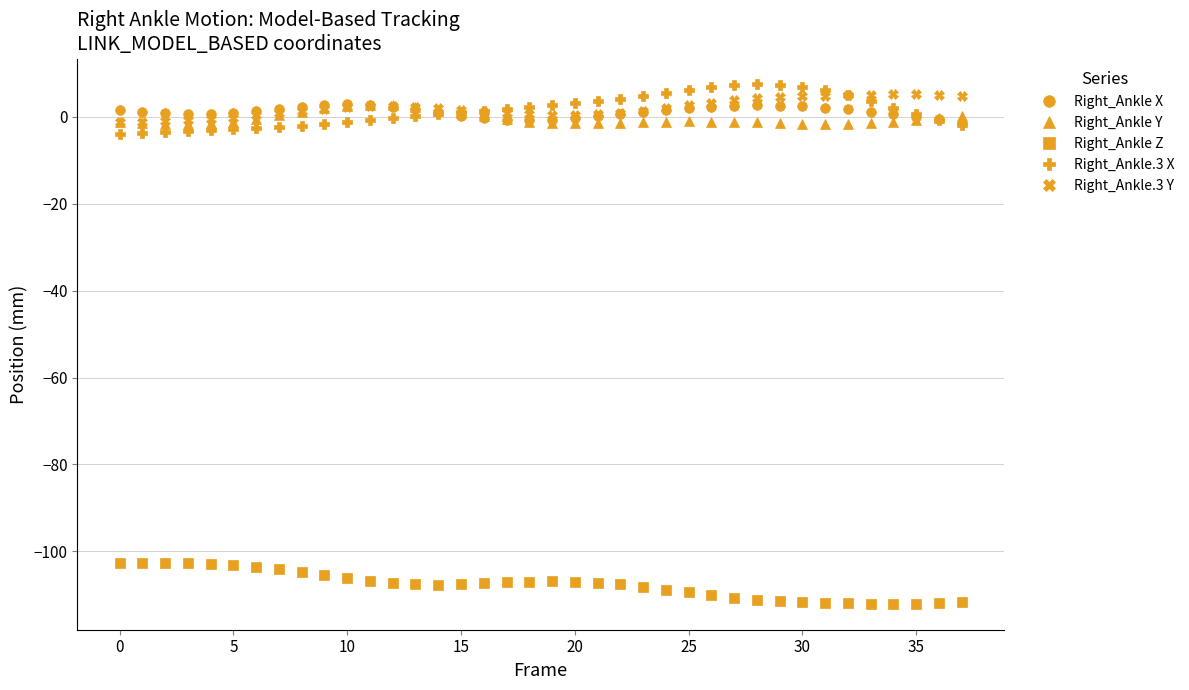

What is the difference between the maximum and minimum values in the Right_Ankle.3 X series?

11.5